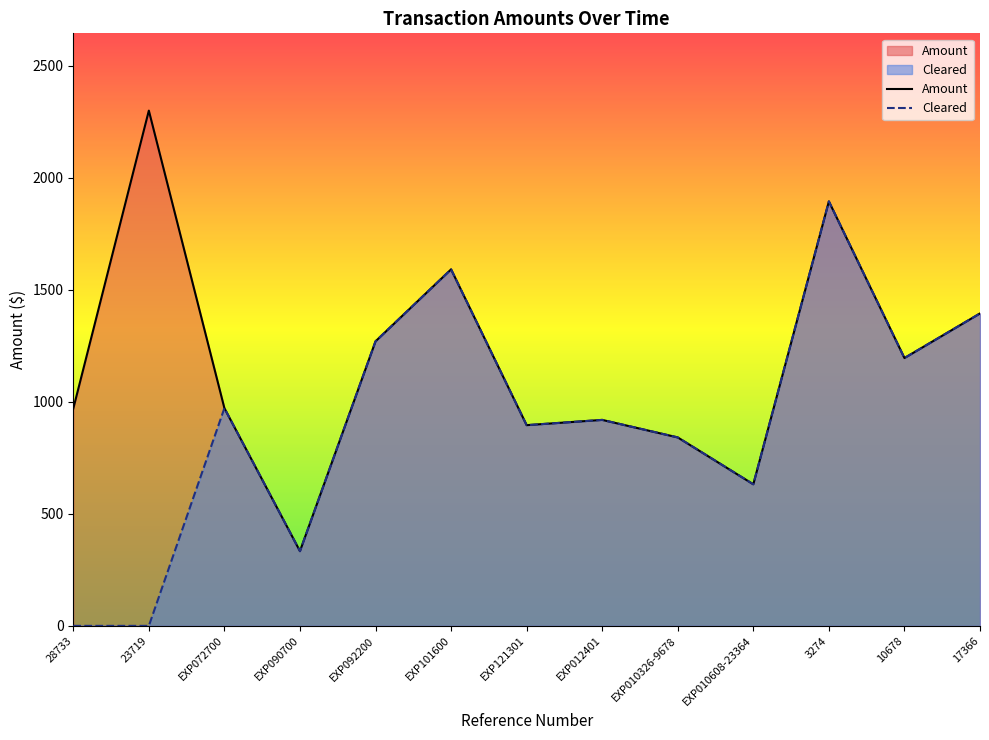

Which series has the largest total across all categories?

Amount